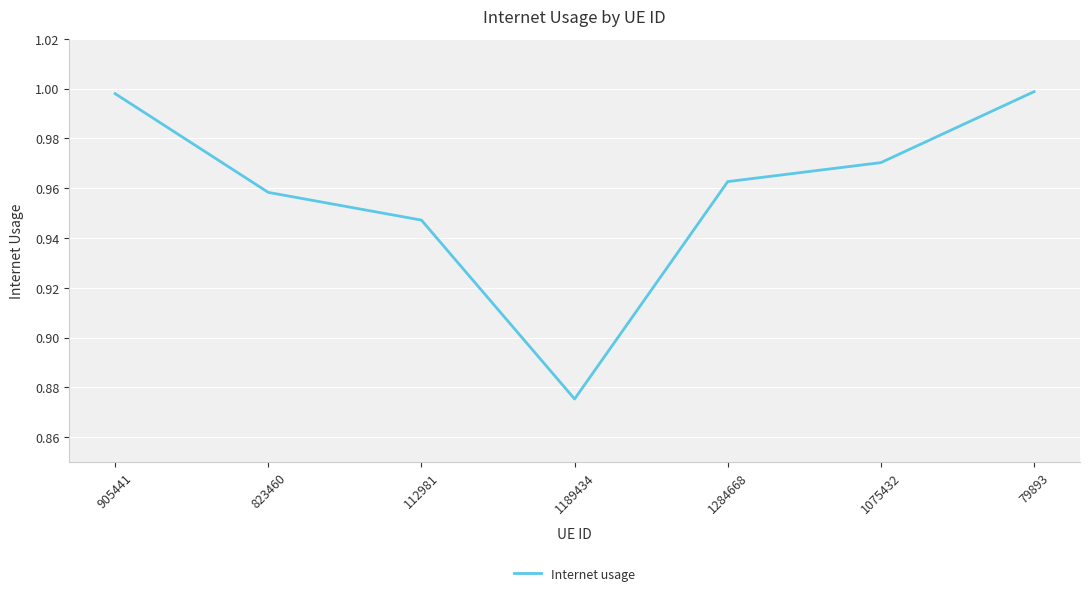

Which label corresponds to the smallest value in the chart?

1189434